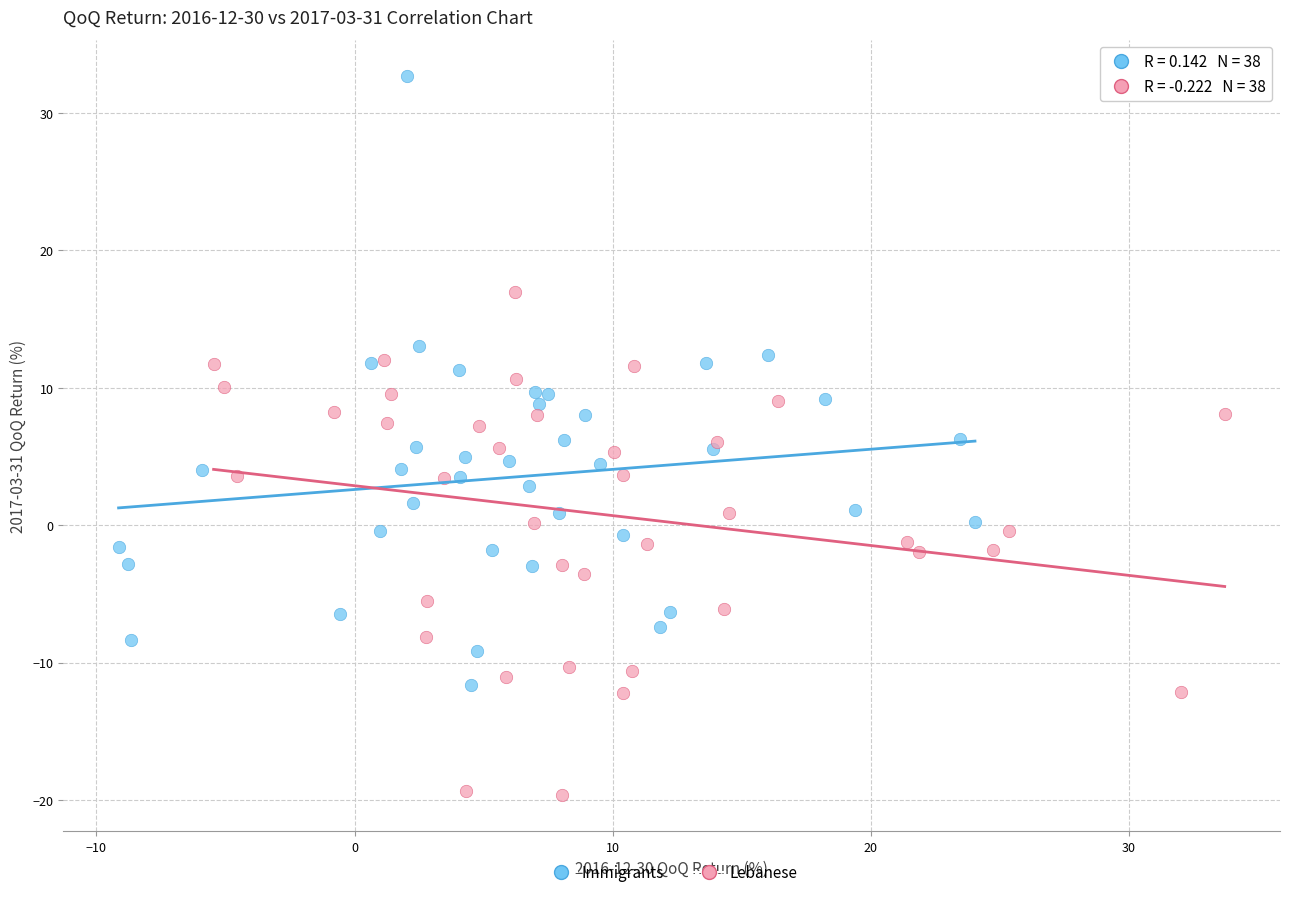

What are all the series names shown in the legend?

Immigrants, Lebanese